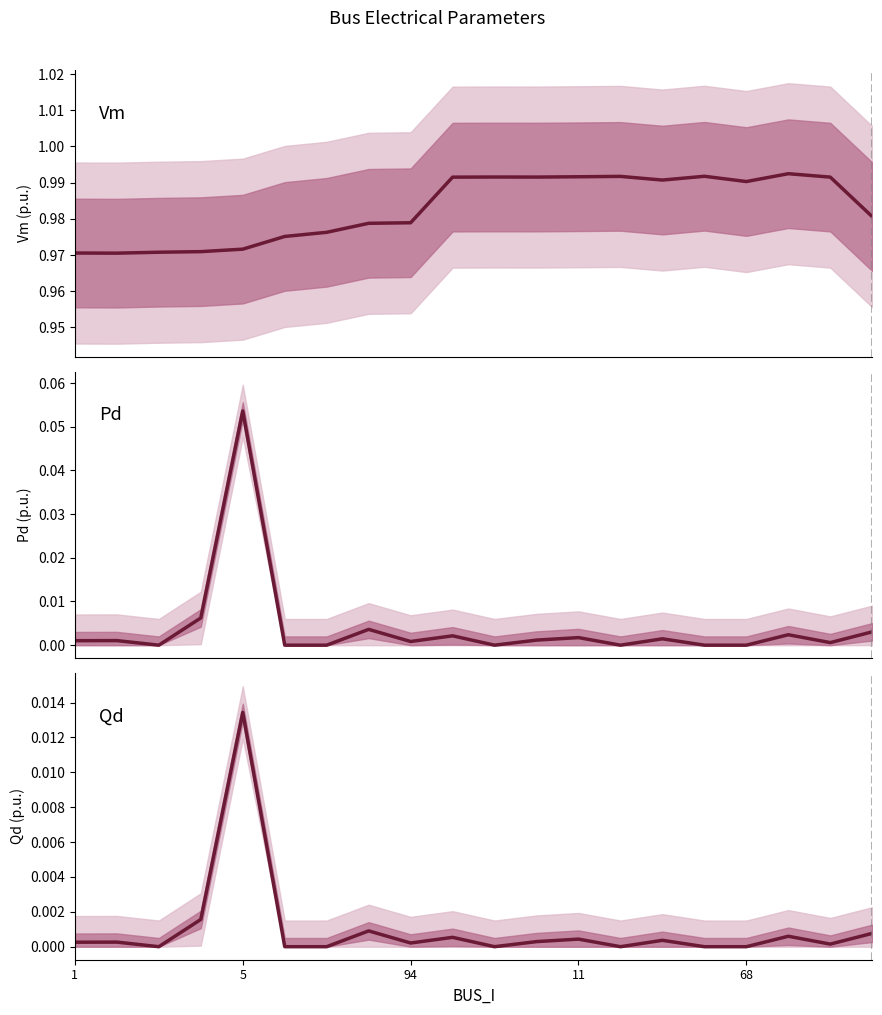

At which category does Pd reach its first local peak?

5